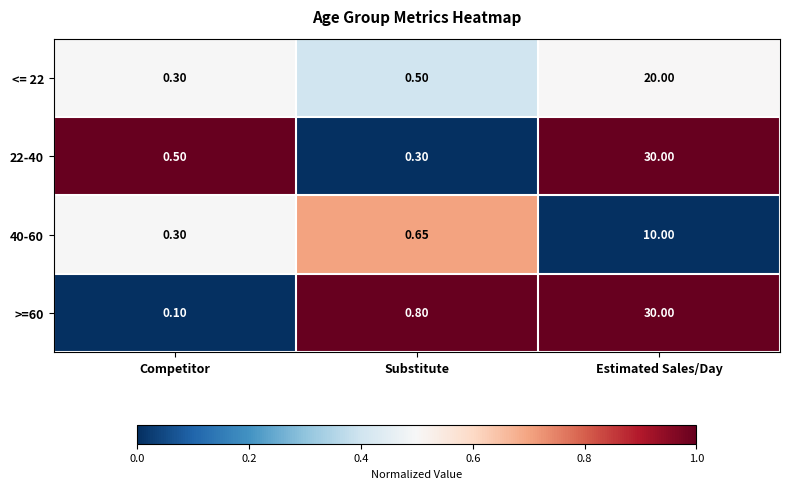

Is the value of <= 22 at Estimated Sales/Day greater than the value of 22-40 at Substitute?

Yes